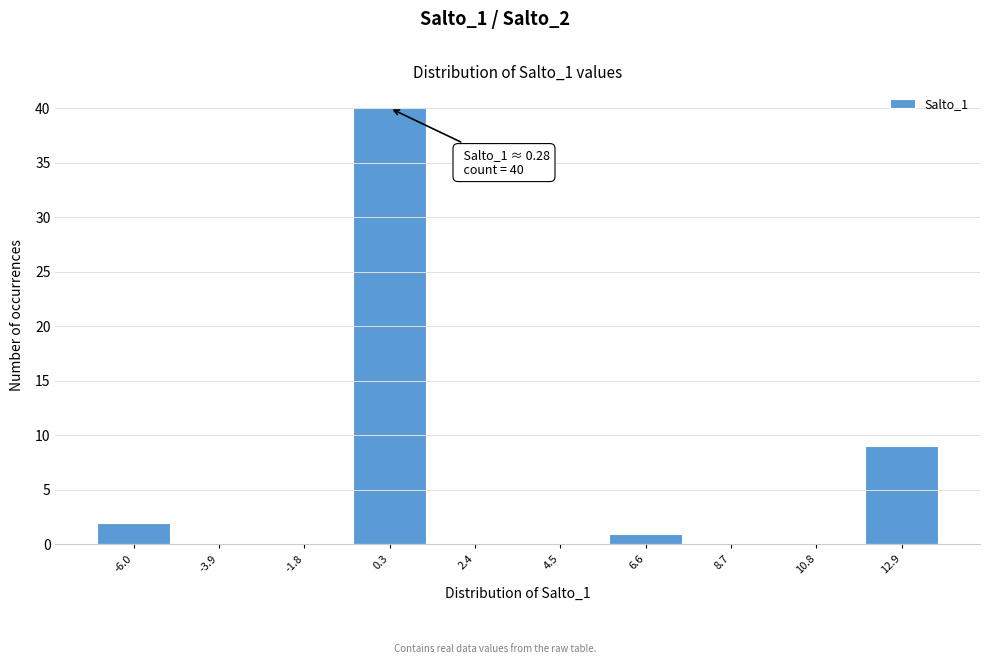

Over which range of the x-axis is the bar tallest?

-1.0 to 1.5